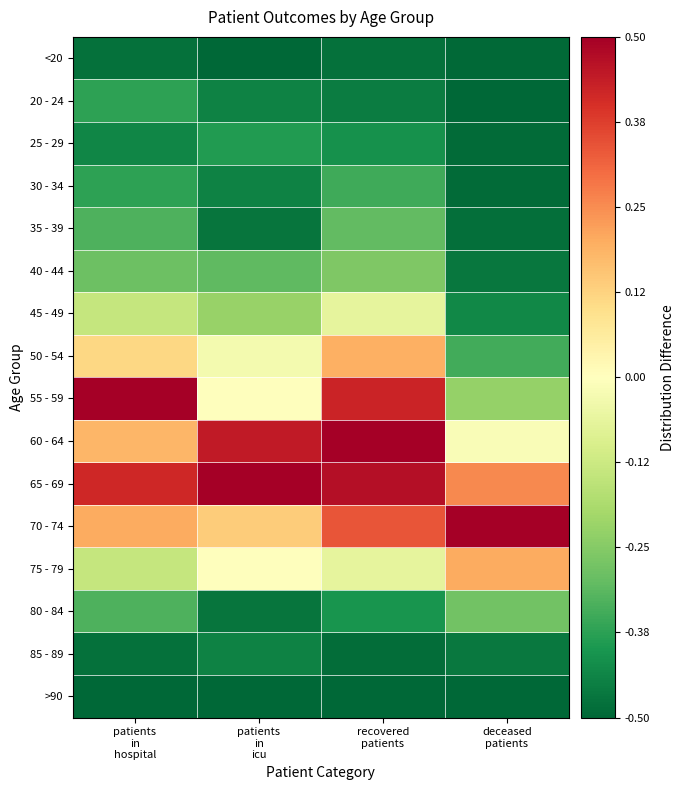

At patients in icu, list the series in order from largest to smallest.

65 - 69, 60 - 64, 70 - 74, 55 - 59, 75 - 79, 50 - 54, 45 - 49, 40 - 44, 25 - 29, 20 - 24, 30 - 34, 85 - 89, 35 - 39, 80 - 84, <20, >90